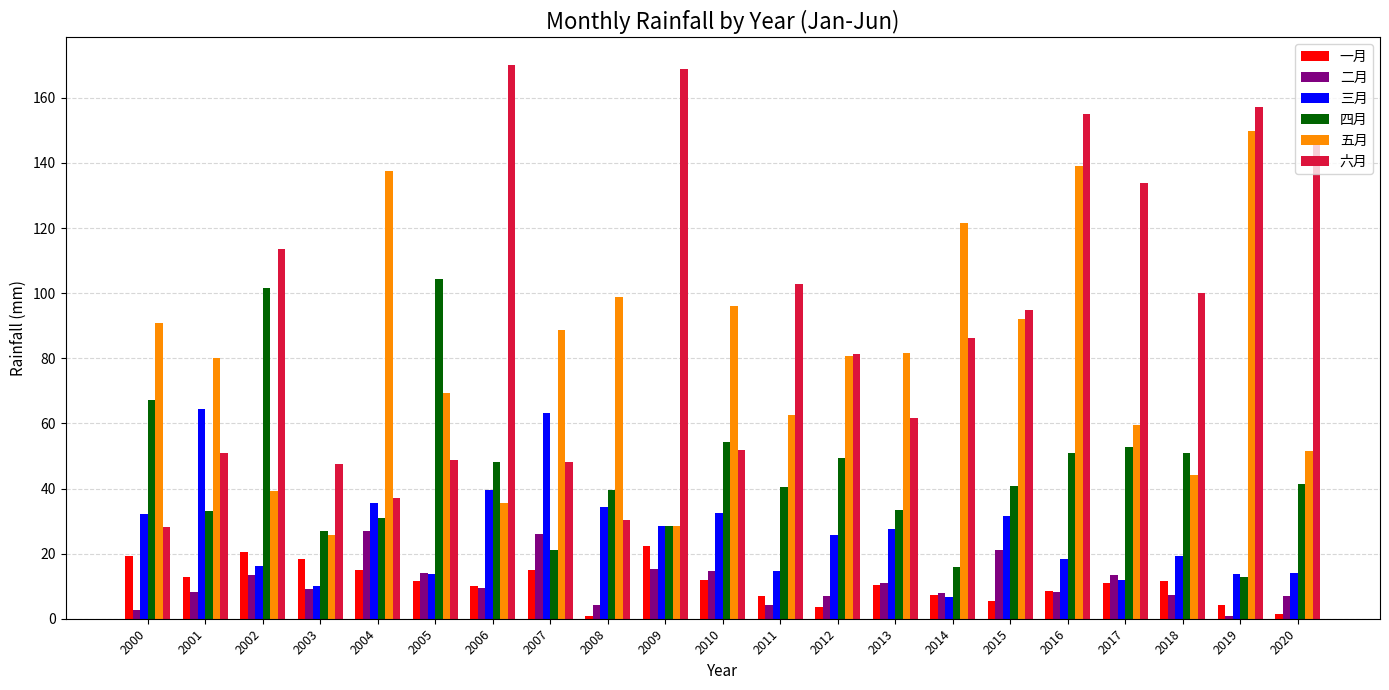

List the series in order of their peak value, lowest first.

一月, 二月, 三月, 四月, 五月, 六月